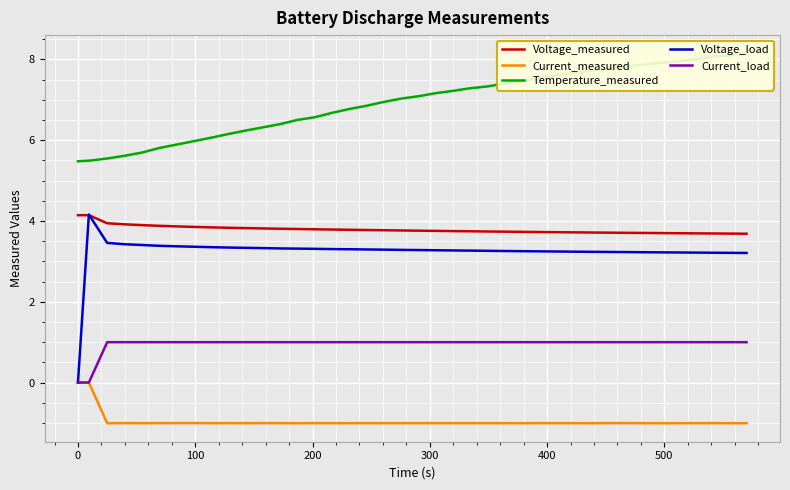

What are all the series names shown in the legend?

Voltage_measured, Current_measured, Temperature_measured, Voltage_load, Current_load